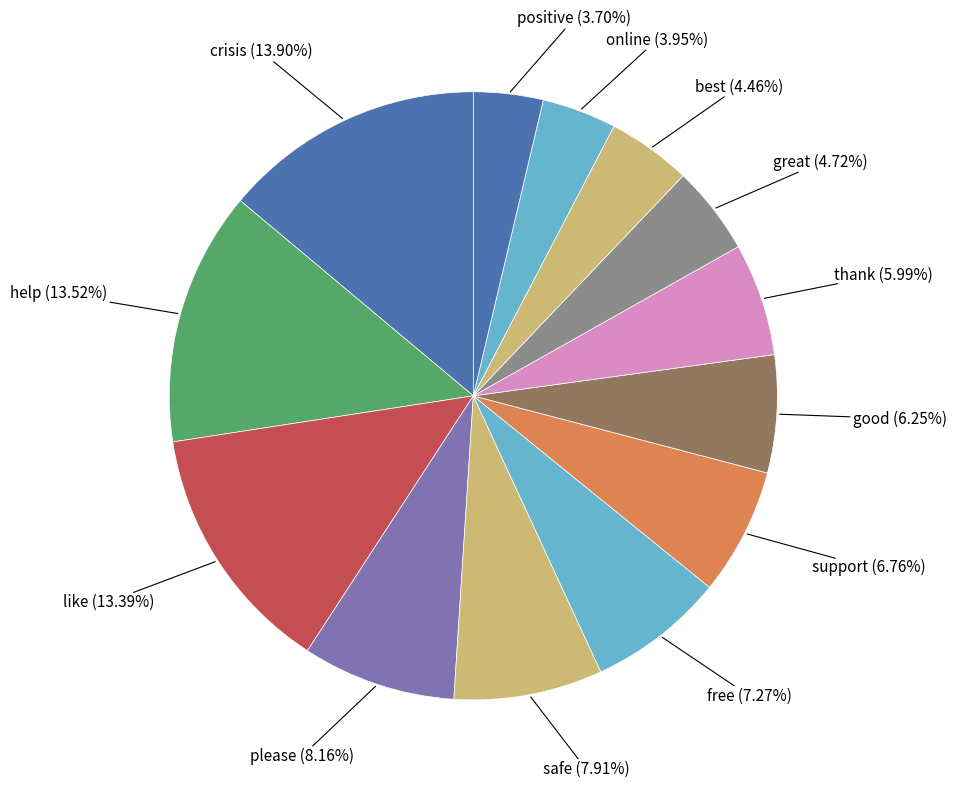

How many slices are in this pie chart?

13